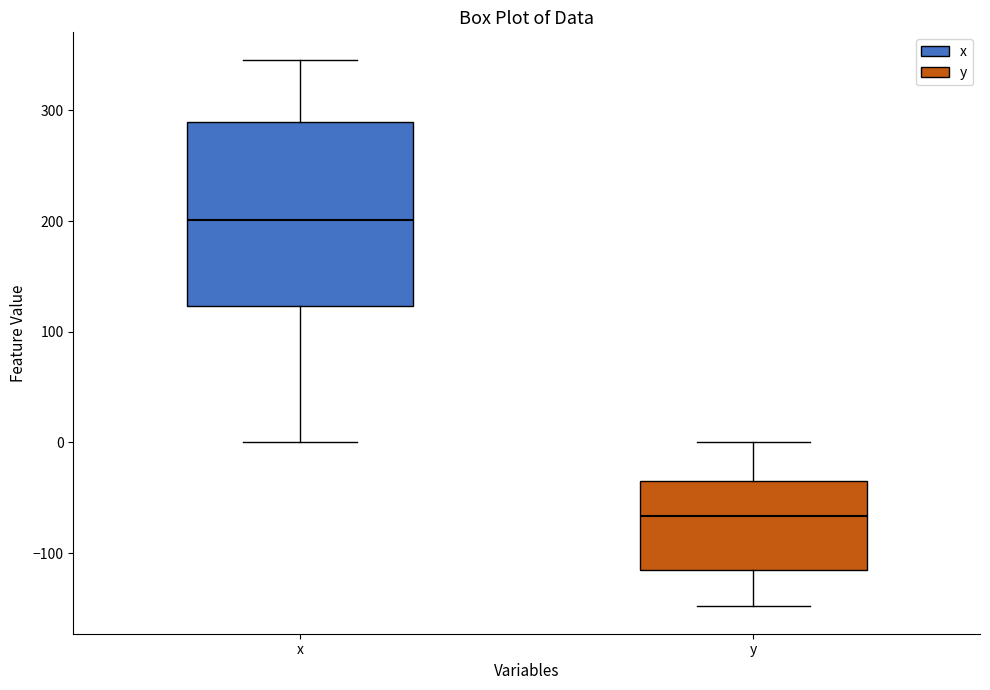

Comparing the boxes themselves (not the whiskers), which one is the tallest?

x